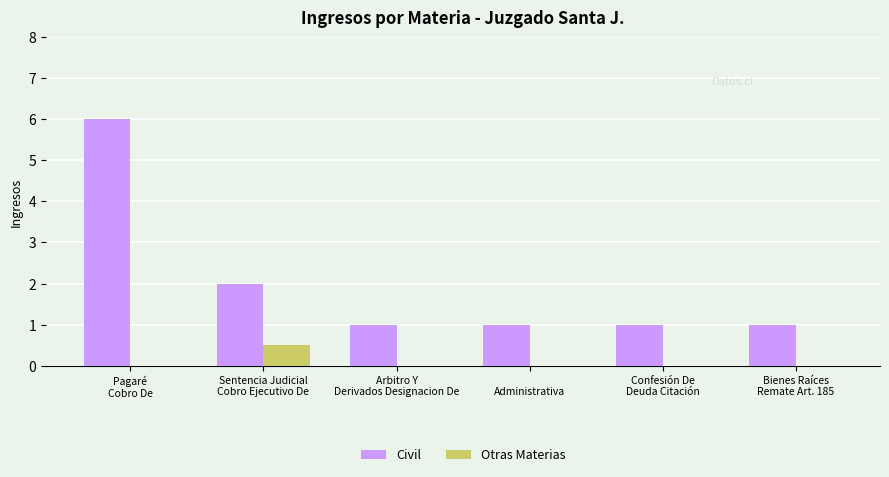

Which series has the largest total across all categories?

Civil